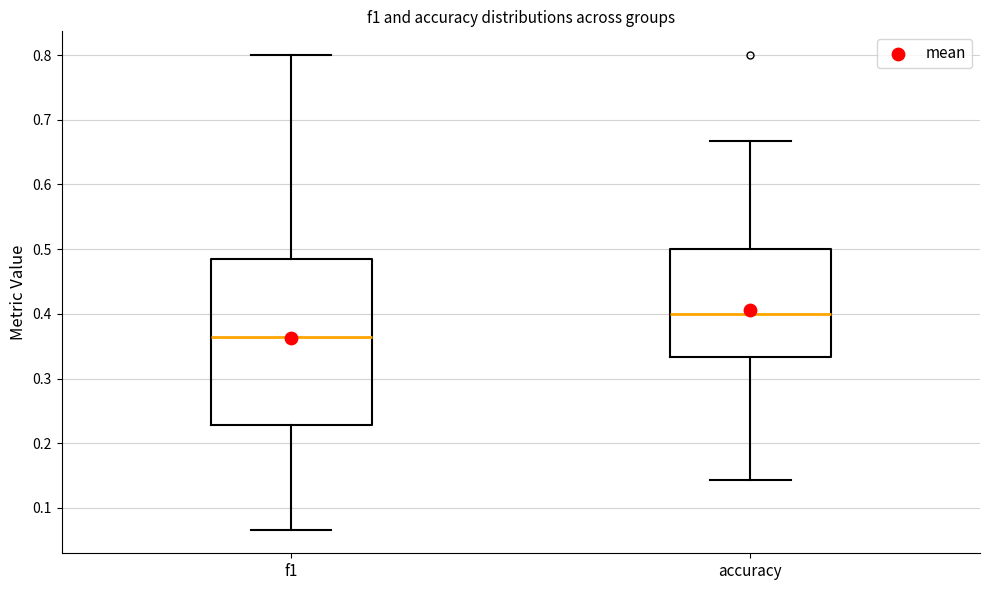

Where does the median line of the box for accuracy sit on the y-axis? The values are not printed on the chart, so give them approximately, as read against the axis.

0.40